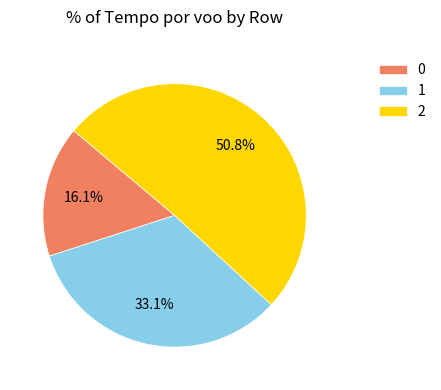

How many slices are in this pie chart?

3